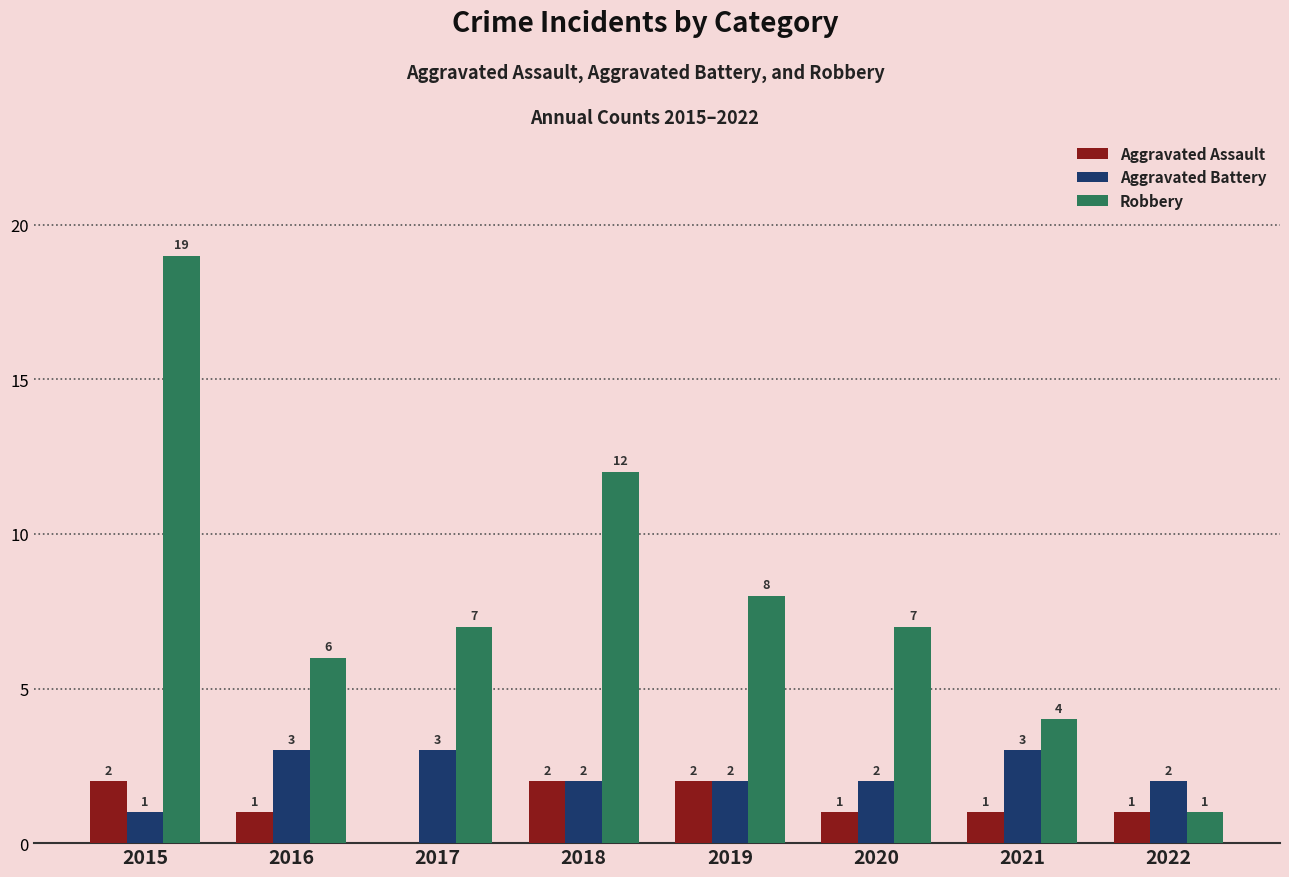

What is the approximate value of Robbery at 2018, to the nearest 10?

10